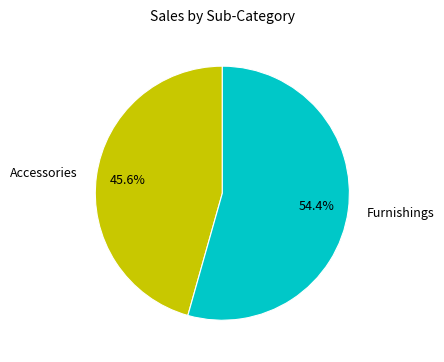

Is there a majority slice in this chart?

Yes